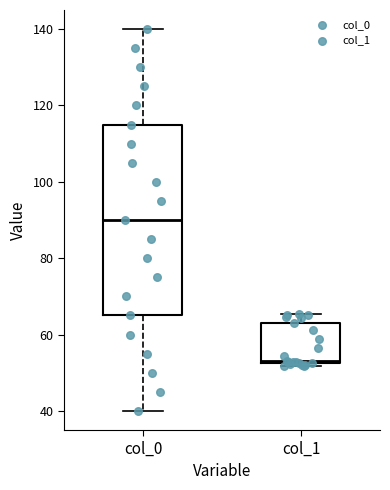

Reading left to right, read every box against the y-axis: the position of its median line, the range the box covers, and the ends of its whiskers. The values are not printed on the chart, so give them approximately, as read against the axis.

col_0: median 90, box 66 to 116, whiskers 40 to 140
col_1: median 54, box 52 to 64, whiskers 52 (just below the box's lower edge) to 66